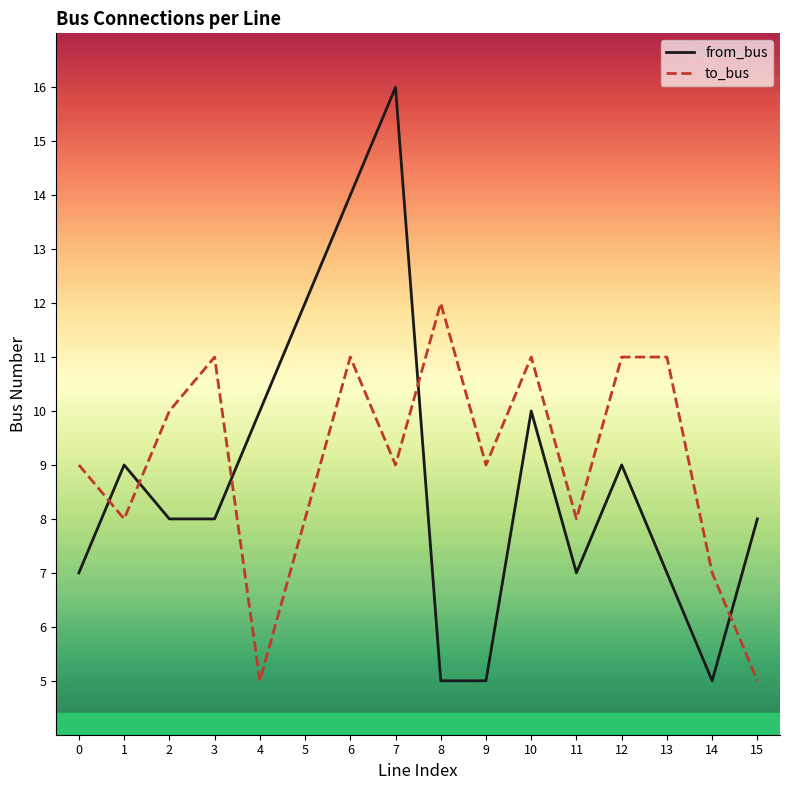

List the series in order of their peak value, highest first.

from_bus, to_bus